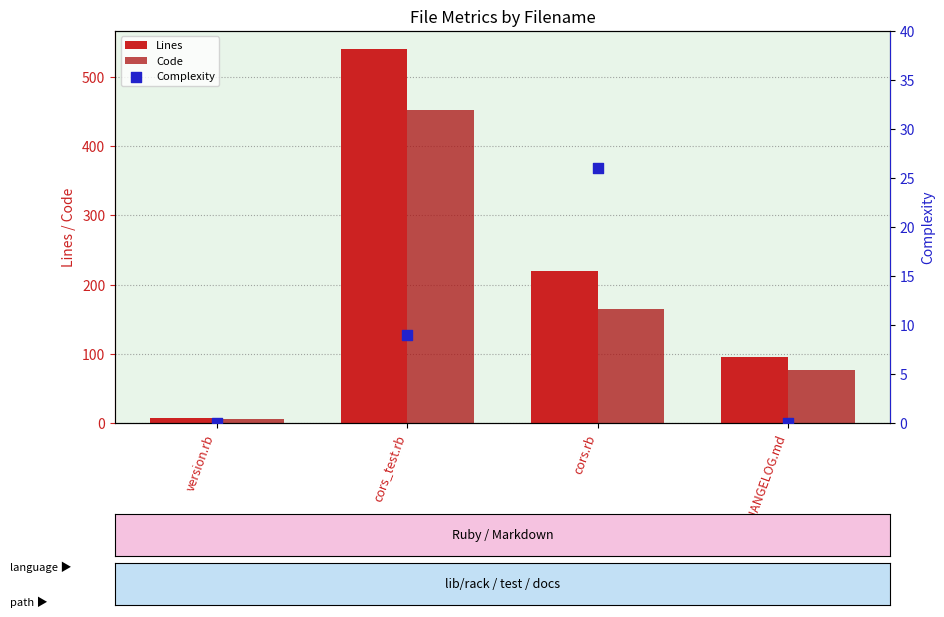

At how many categories does at least one series exceed 303?

1